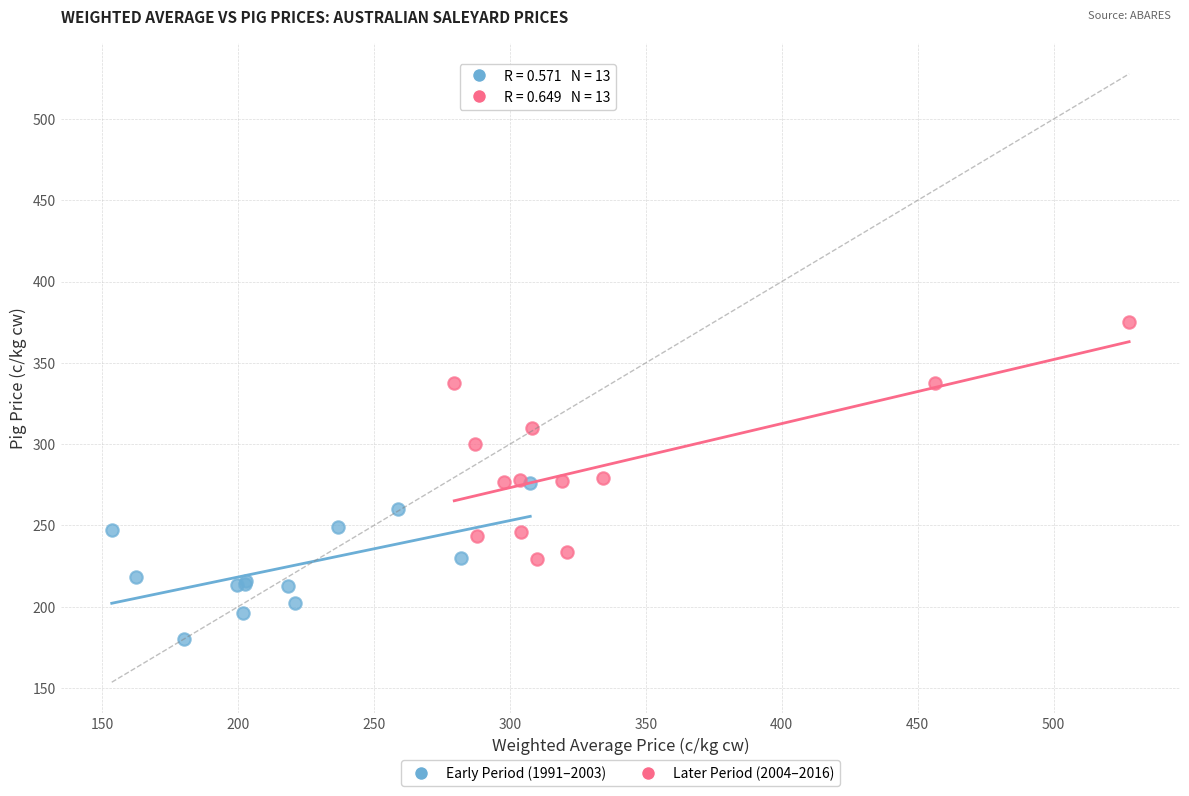

Which series has the largest Y range (max minus min)?

Later Period (2004–2016)